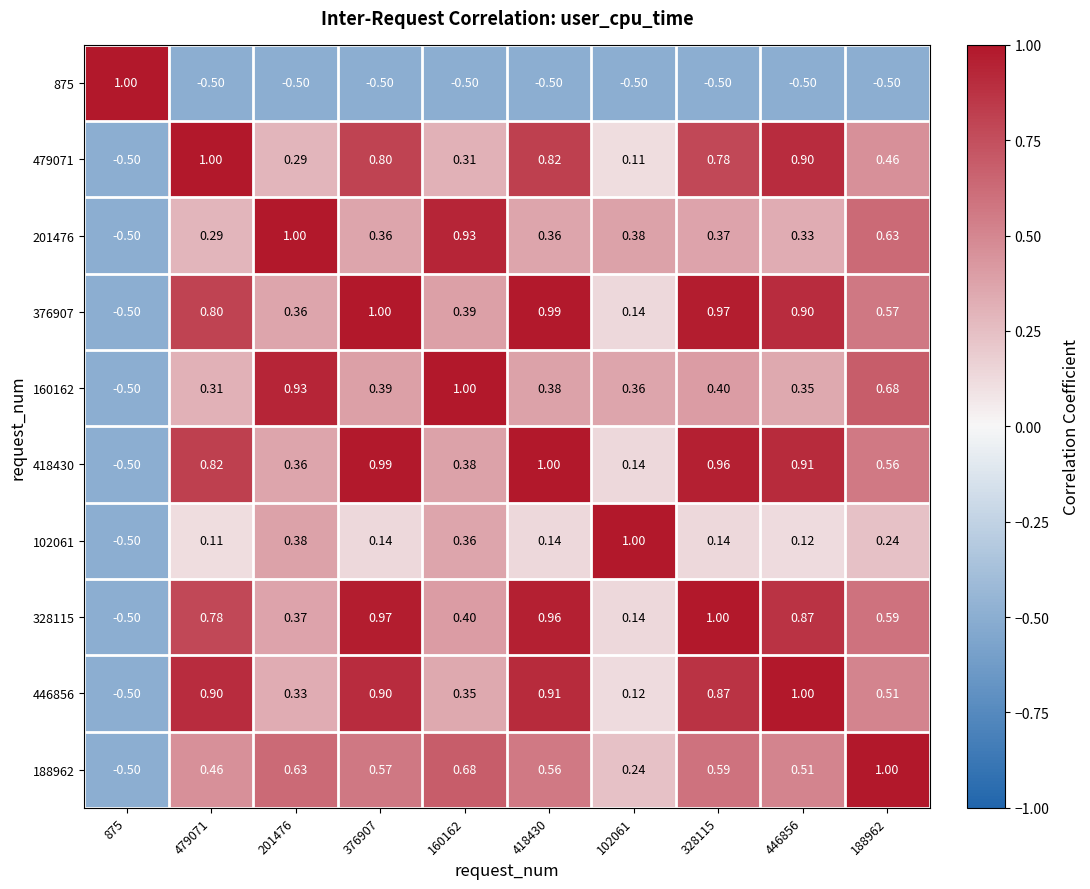

Is the value of 875 at 102061 greater than the value of 479071 at 376907?

No